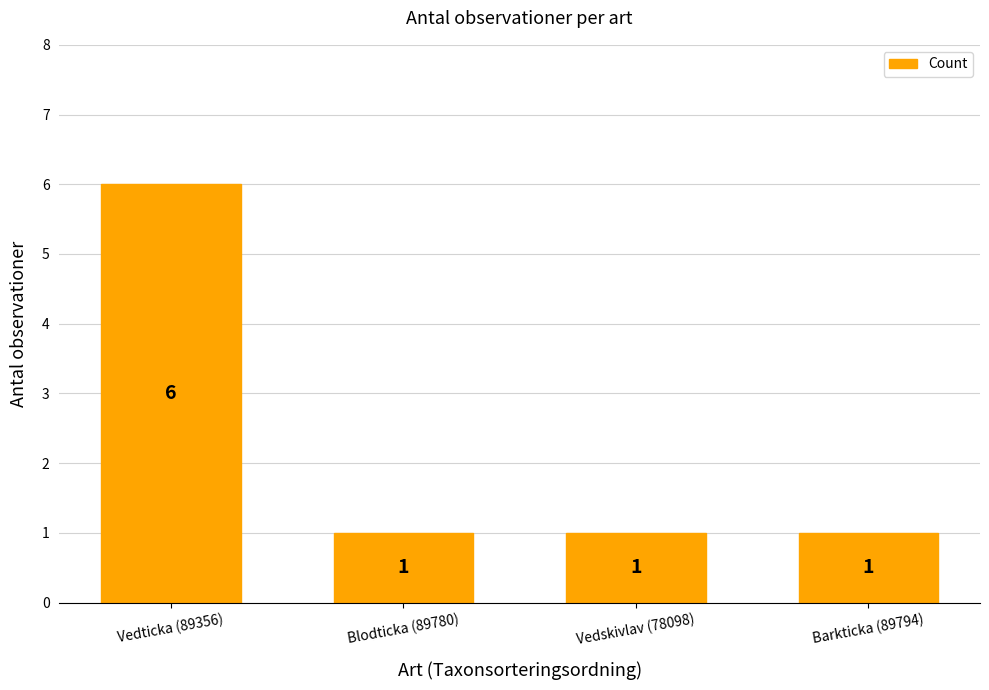

How many values are between 1 and 6?

4